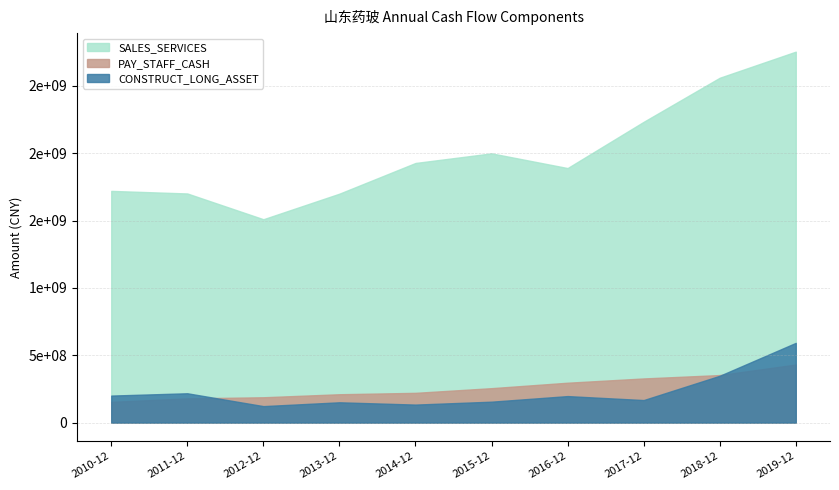

Which series has the largest total across all categories?

SALES_SERVICES